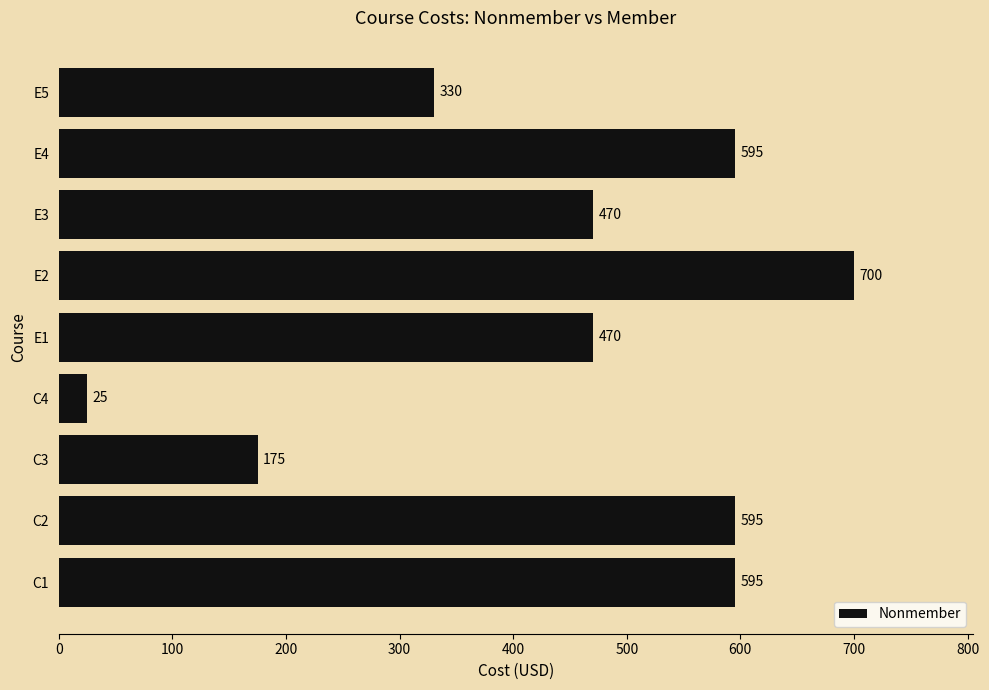

How many values are between 330 and 595?

6